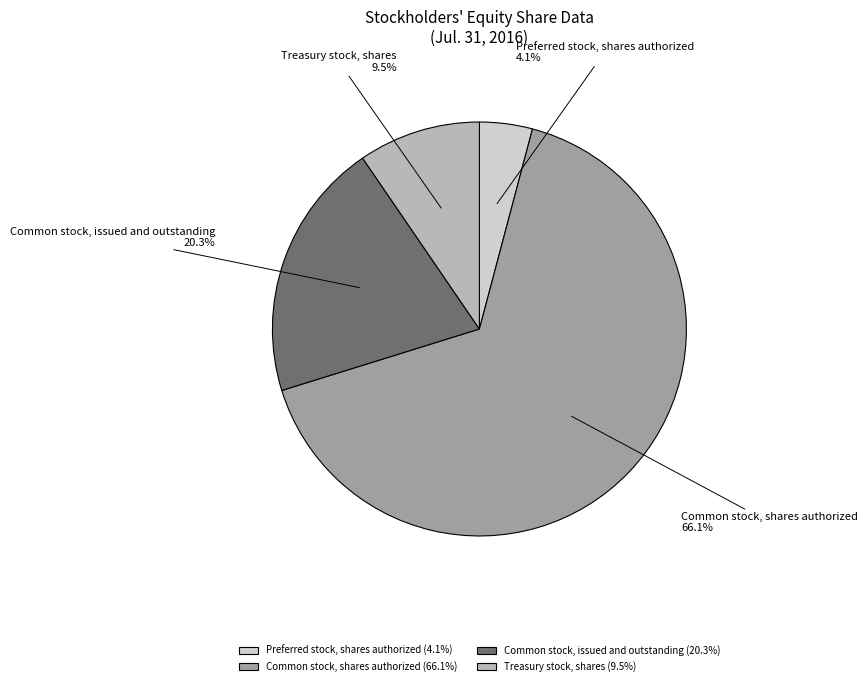

Which category accounts for the majority?

Common stock, shares authorized